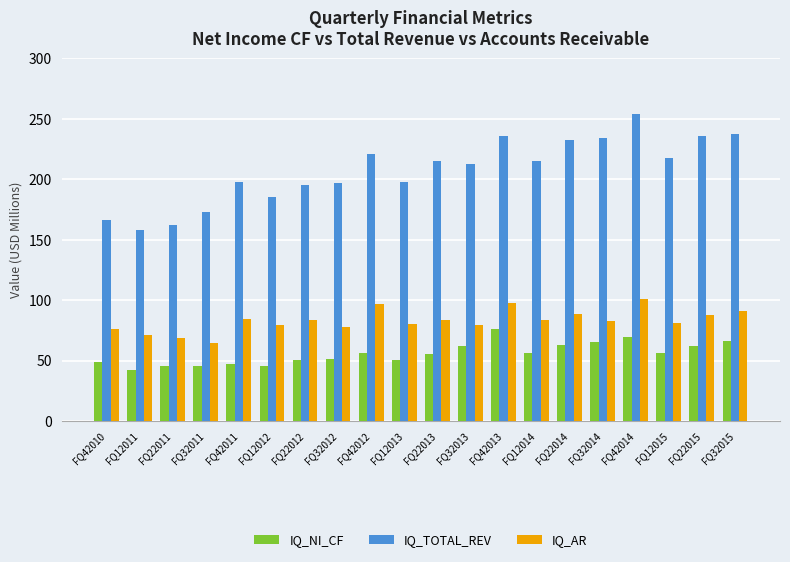

Which series has the largest total across all categories?

IQ_TOTAL_REV